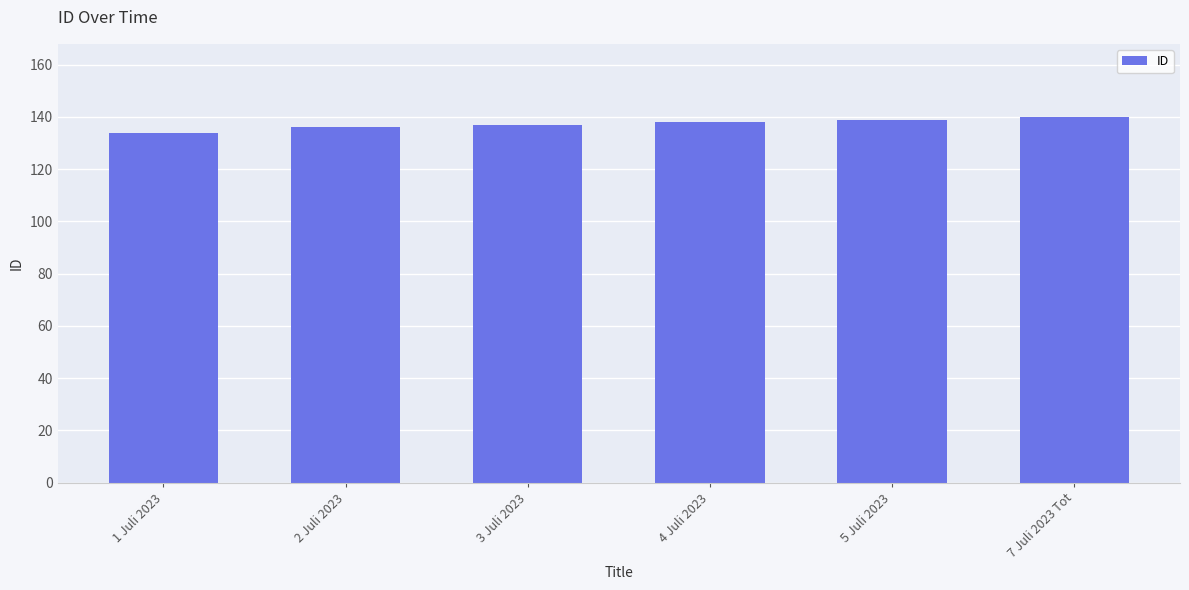

What is the sum of the values at 1 Juli 2023 and 5 Juli 2023?

273